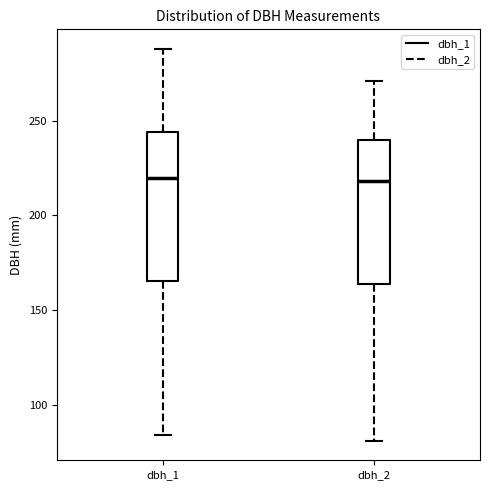

Where does the lower whisker of the box for dbh_1 end on the y-axis? The values are not printed on the chart, so give them approximately, as read against the axis.

85